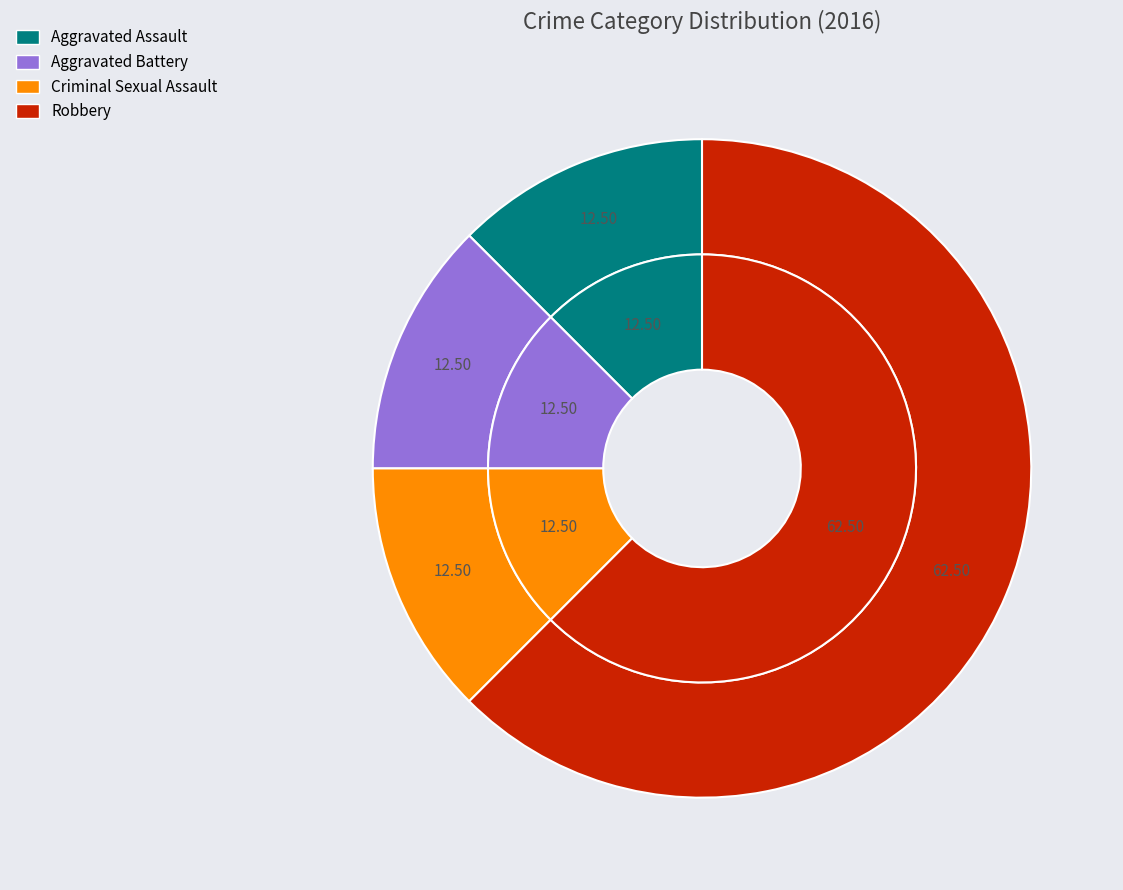

Is Robbery the majority of the pie?

Yes